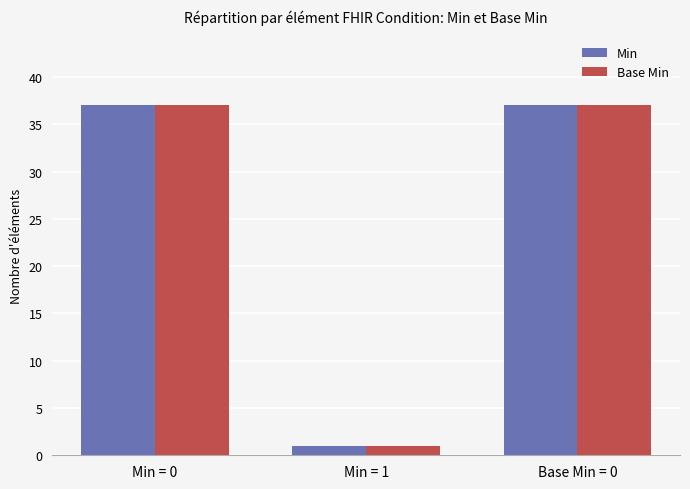

At how many categories does at least one series exceed 23?

2